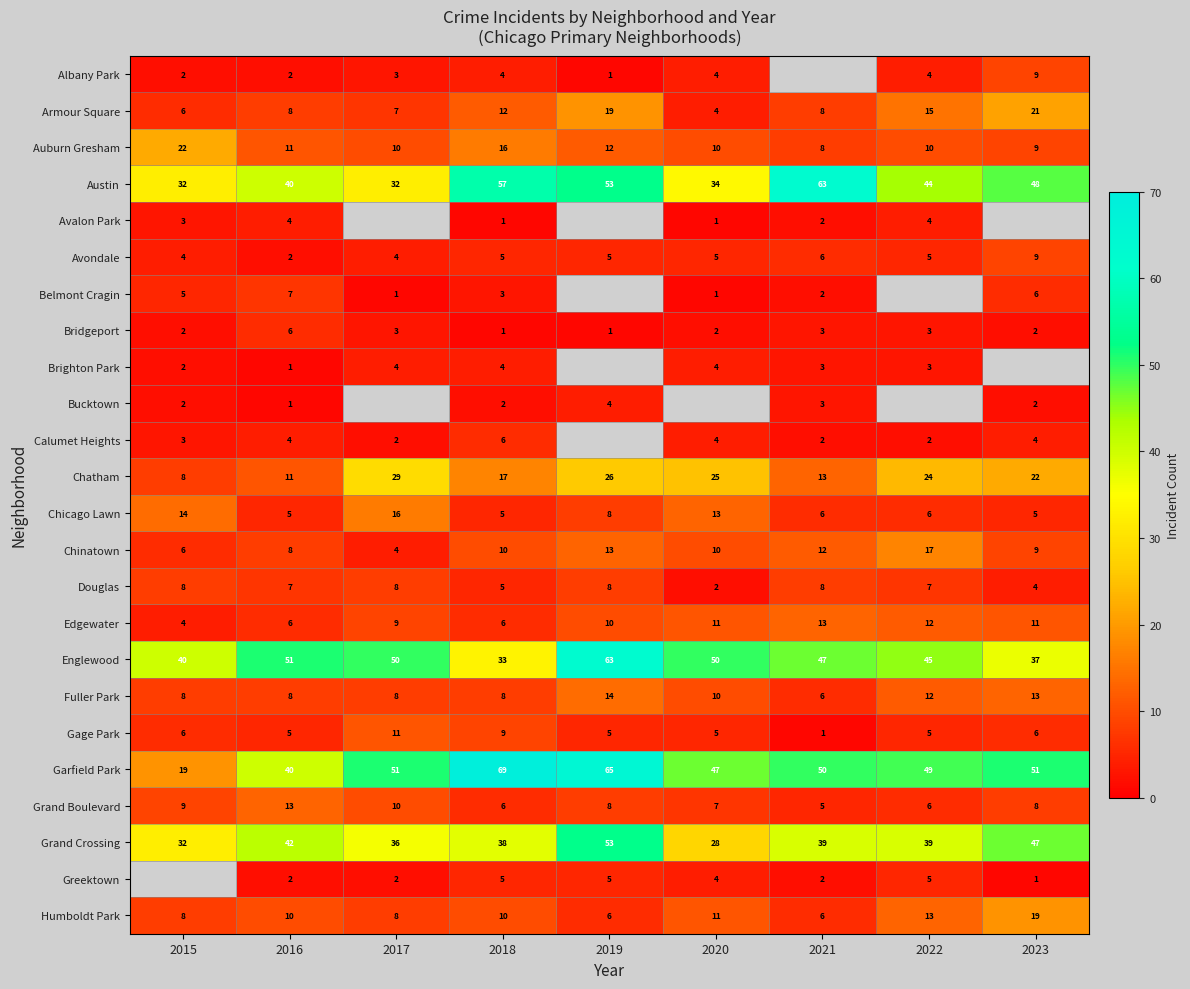

What is the average value of the Humboldt Park series?

10